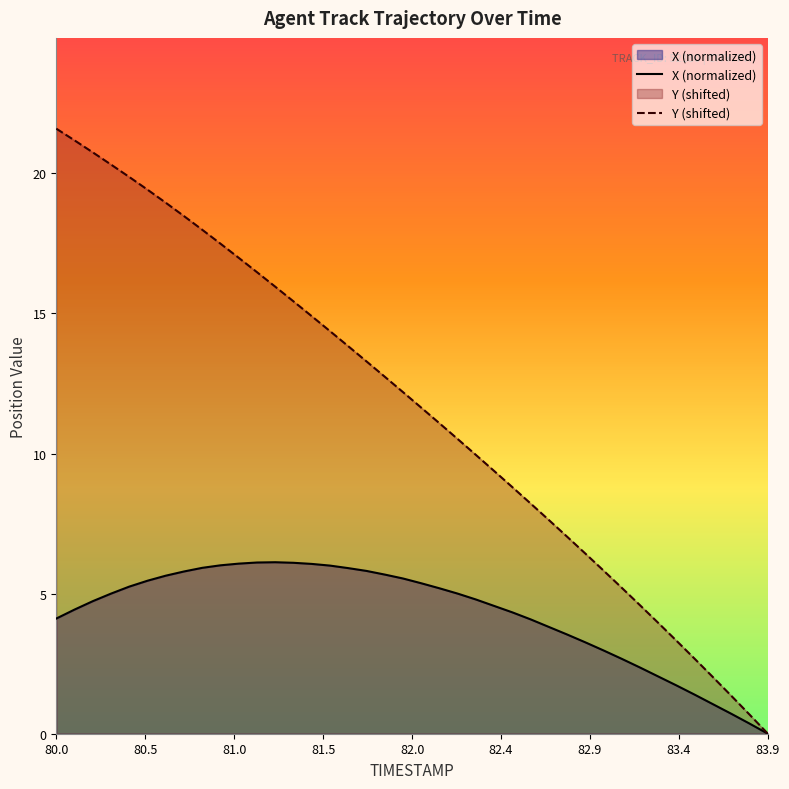

True or false: Y (shifted) and X (normalized) intersect in this chart.

False